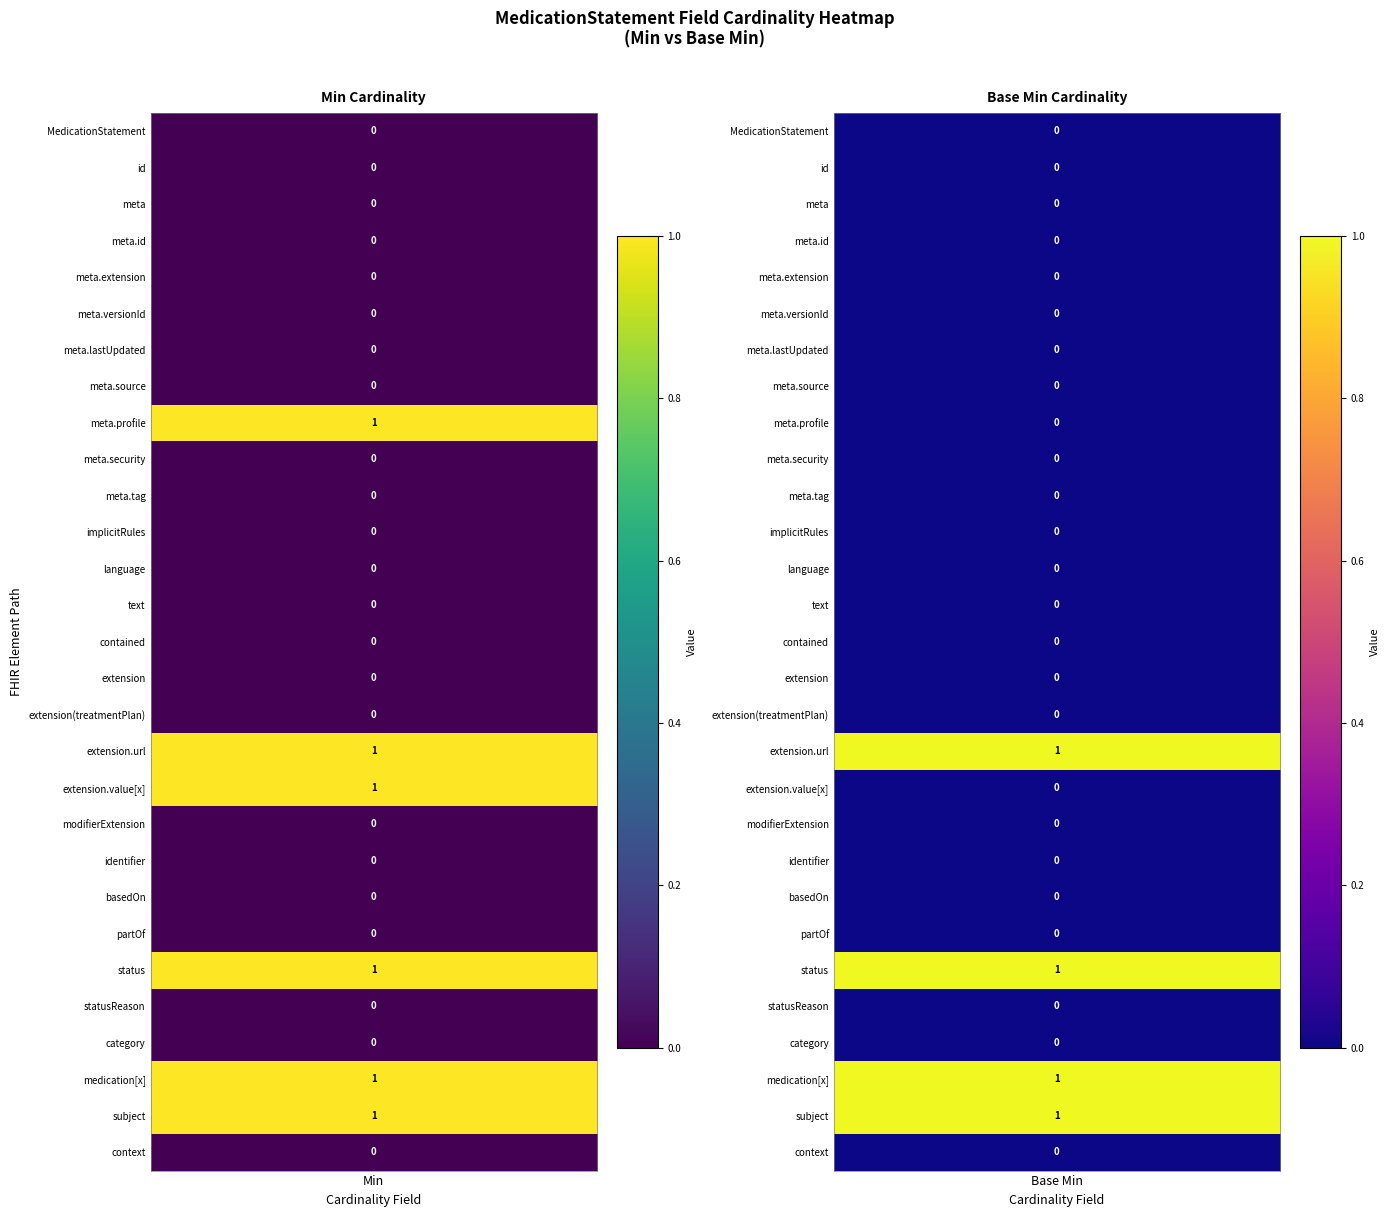

Reading left to right, extract all data points from this chart.

MedicationStatement: Min=0	Base Min=0
MedicationStatement.id: Min=0	Base Min=0
MedicationStatement.meta: Min=0	Base Min=0
MedicationStatement.meta.id: Min=0	Base Min=0
MedicationStatement.meta.extension: Min=0	Base Min=0
MedicationStatement.meta.versionId: Min=0	Base Min=0
MedicationStatement.meta.lastUpdated: Min=0	Base Min=0
MedicationStatement.meta.source: Min=0	Base Min=0
MedicationStatement.meta.profile: Min=1	Base Min=0
MedicationStatement.meta.security: Min=0	Base Min=0
MedicationStatement.meta.tag: Min=0	Base Min=0
MedicationStatement.implicitRules: Min=0	Base Min=0
MedicationStatement.language: Min=0	Base Min=0
MedicationStatement.text: Min=0	Base Min=0
MedicationStatement.contained: Min=0	Base Min=0
MedicationStatement.extension: Min=0	Base Min=0
MedicationStatement.extension(treatmentPlan): Min=0	Base Min=0
MedicationStatement.extension.url: Min=1	Base Min=1
MedicationStatement.extension.value[x]: Min=1	Base Min=0
MedicationStatement.modifierExtension: Min=0	Base Min=0
MedicationStatement.identifier: Min=0	Base Min=0
MedicationStatement.basedOn: Min=0	Base Min=0
MedicationStatement.partOf: Min=0	Base Min=0
MedicationStatement.status: Min=1	Base Min=1
MedicationStatement.statusReason: Min=0	Base Min=0
MedicationStatement.category: Min=0	Base Min=0
MedicationStatement.medication[x]: Min=1	Base Min=1
MedicationStatement.subject: Min=1	Base Min=1
MedicationStatement.context: Min=0	Base Min=0